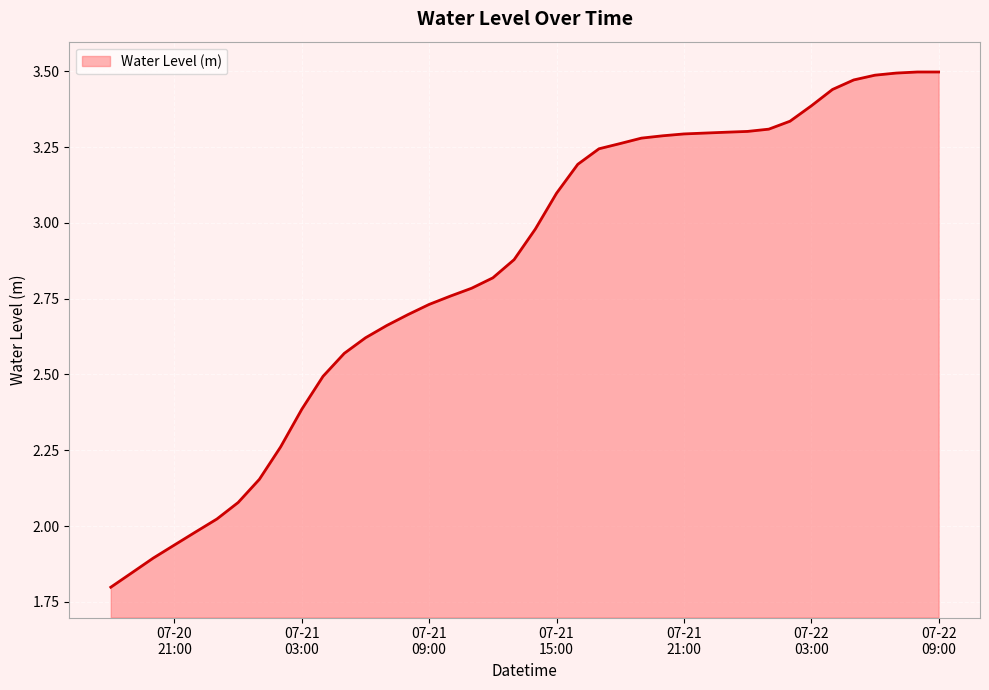

Rank the categories by value from highest to lowest.

2023-07-22 09:00:00, 2023-07-22 08:00:00, 2023-07-22 07:00:00, 2023-07-22 06:00:00, 2023-07-22 05:00:00, 2023-07-22 04:00:00, 2023-07-22 03:00:00, 2023-07-22 02:00:00, 2023-07-22 01:00:00, 2023-07-22 00:00:00, 2023-07-21 23:00:00, 2023-07-21 22:00:00, 2023-07-21 21:00:00, 2023-07-21 20:00:00, 2023-07-21 19:00:00, 2023-07-21 18:00:00, 2023-07-21 17:00:00, 2023-07-21 16:00:00, 2023-07-21 15:00:00, 2023-07-21 14:00:00, 2023-07-21 13:00:00, 2023-07-21 12:00:00, 2023-07-21 11:00:00, 2023-07-21 10:00:00, 2023-07-21 09:00:00, 2023-07-21 08:00:00, 2023-07-21 07:00:00, 2023-07-21 06:00:00, 2023-07-21 05:00:00, 2023-07-21 04:00:00, 2023-07-21 03:00:00, 2023-07-21 02:00:00, 2023-07-21 01:00:00, 2023-07-21 00:00:00, 2023-07-20 23:00:00, 2023-07-20 22:00:00, 2023-07-20 21:00:00, 2023-07-20 20:00:00, 2023-07-20 19:00:00, 2023-07-20 18:00:00